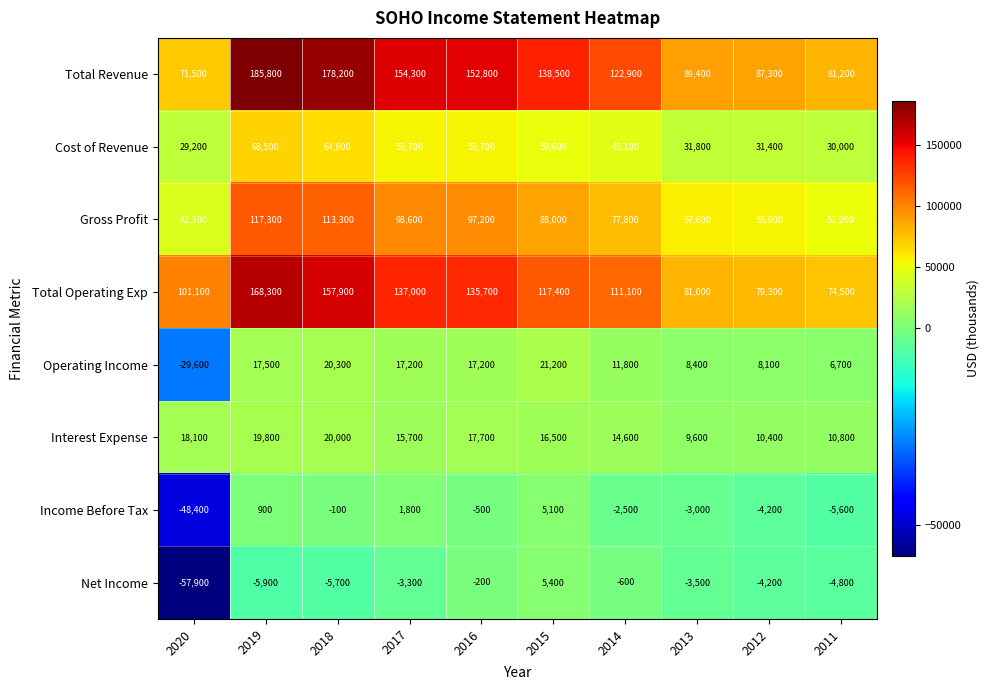

How many data points in Gross Profit are less than 88000?

5